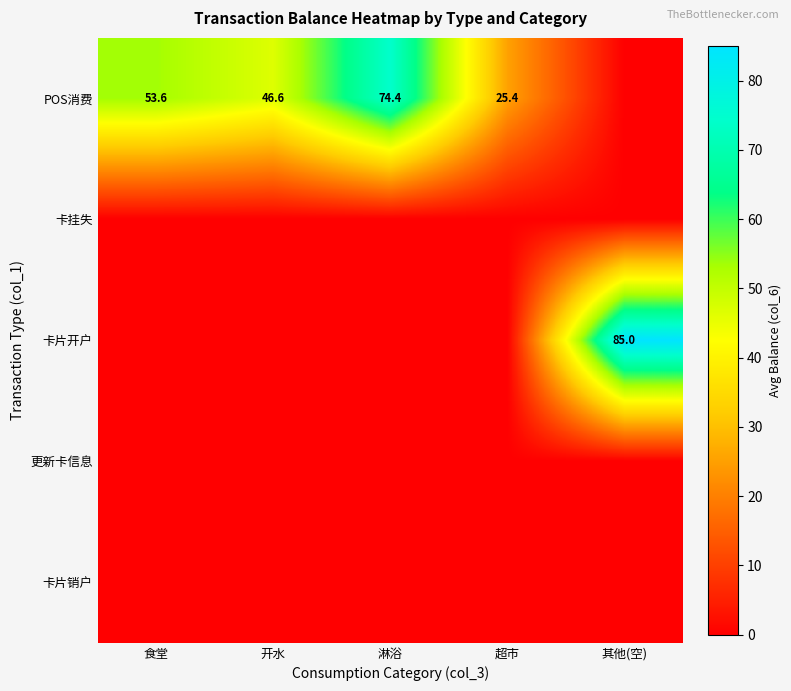

The value of POS消费 at 淋浴 is 26.9. True or false?

False